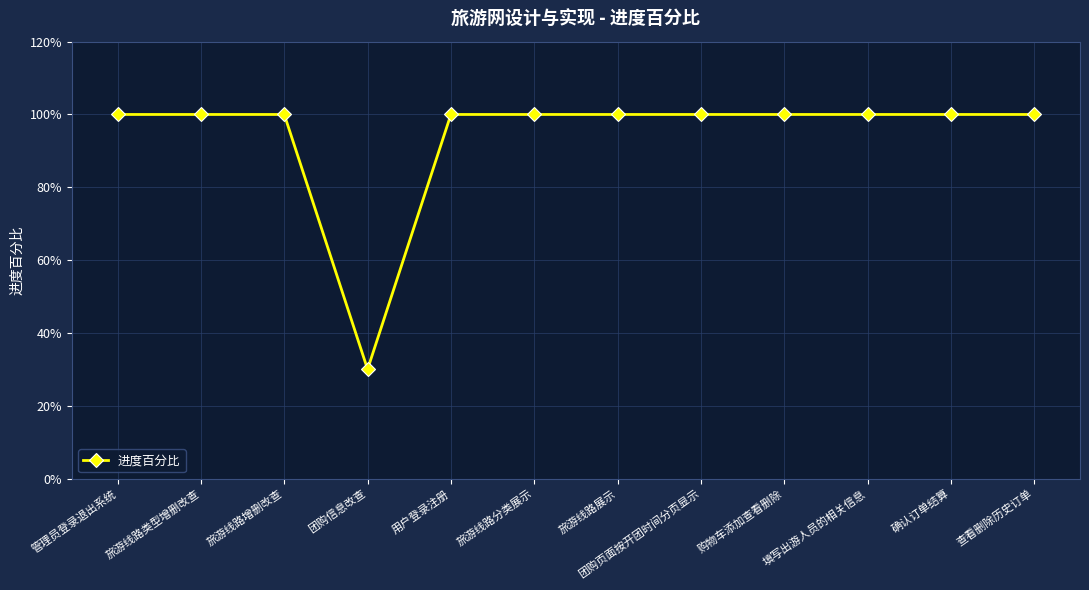

What is the difference between the second highest and minimum values?

0.7